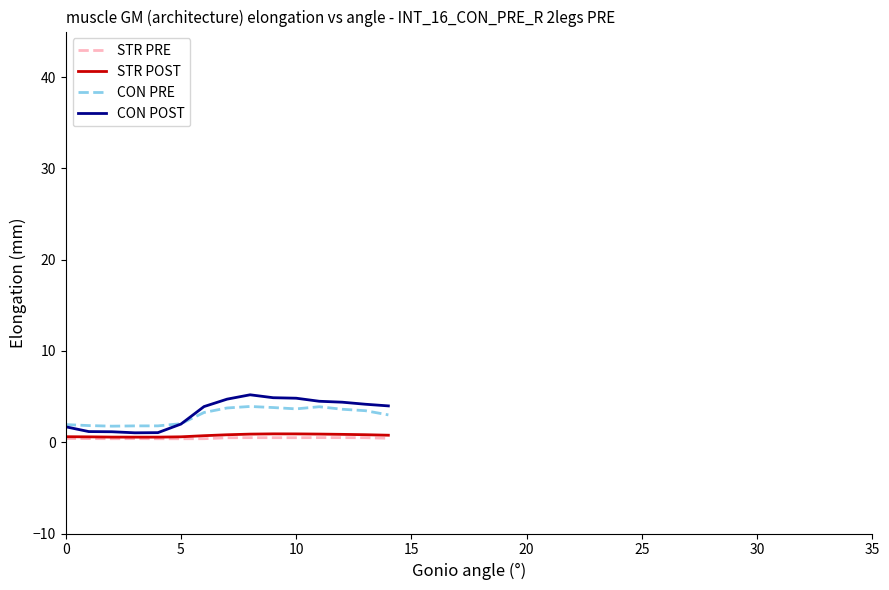

True or false: STR POST and CON PRE intersect in this chart.

False